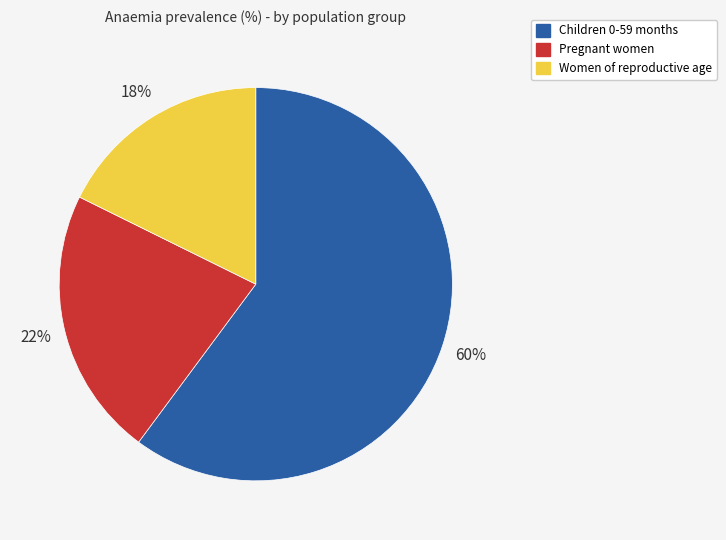

Is it true that Women of reproductive age is 18% of the pie?

True